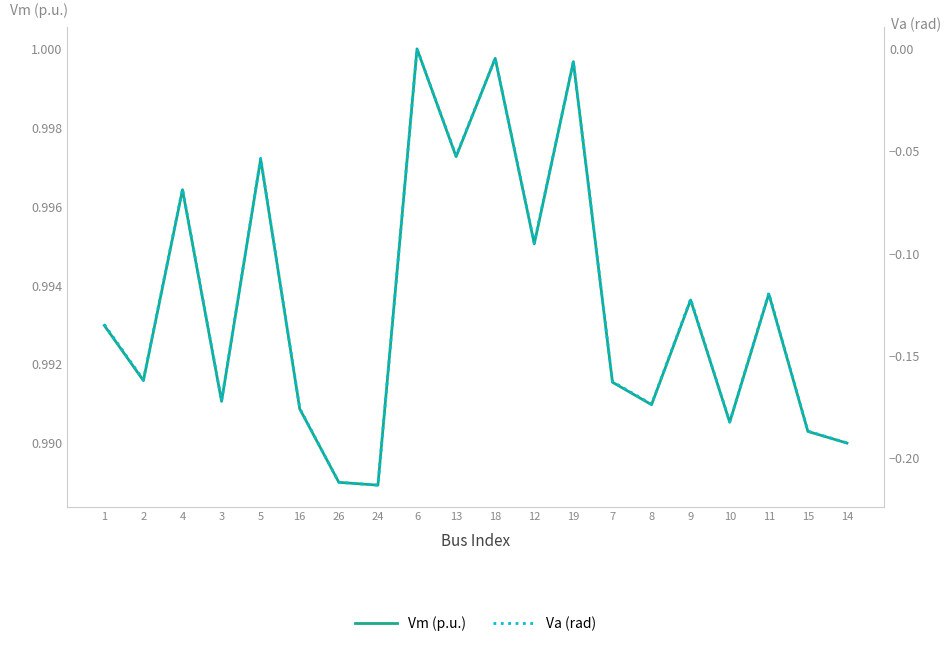

True or false: Vm (p.u.) and Va (rad) intersect in this chart.

False